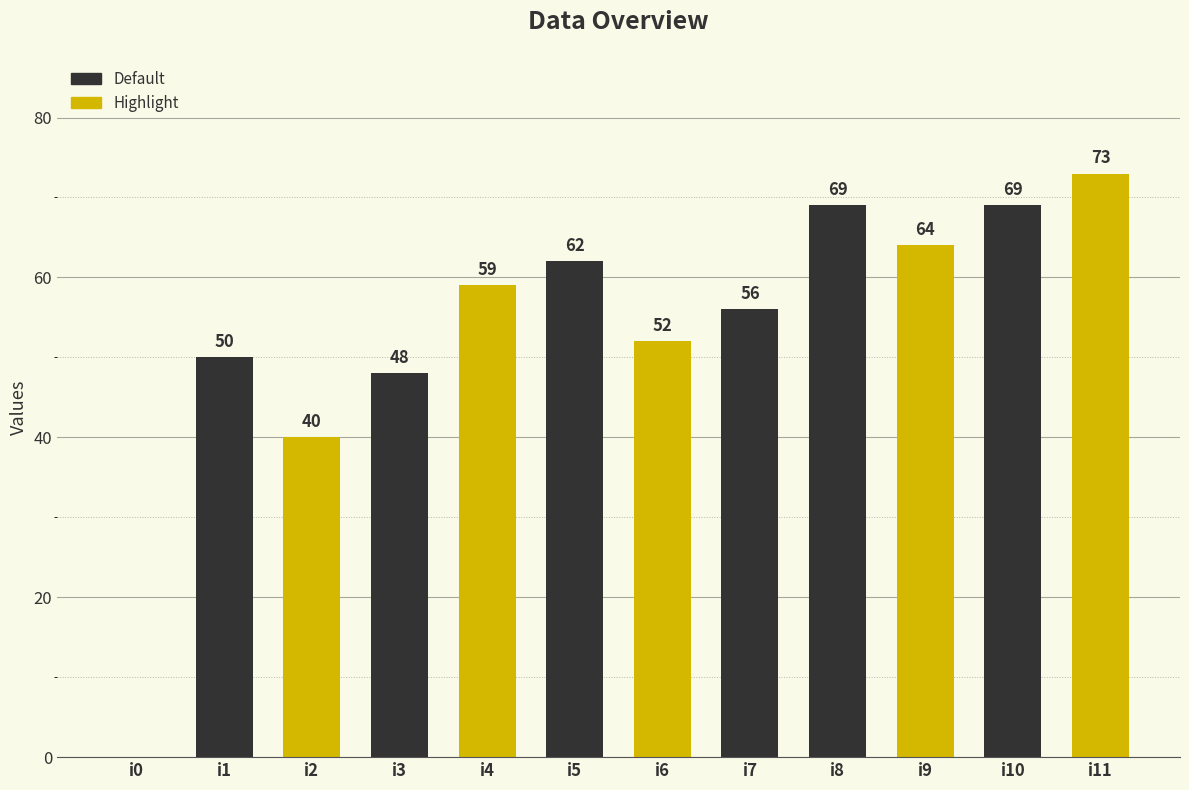

How many distinct data groups are displayed?

1